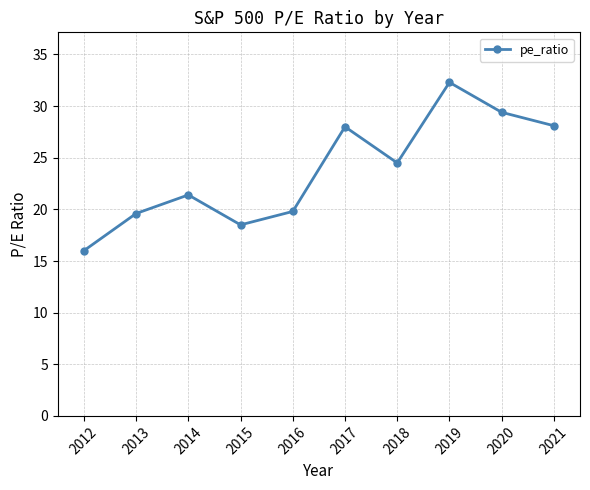

What is the average value?

23.8